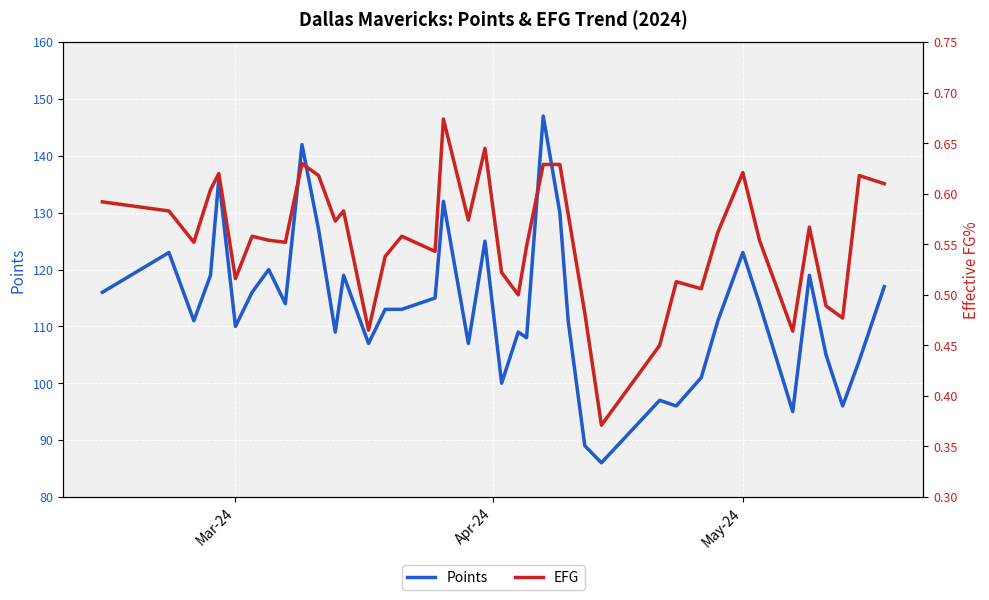

What is the lowest value of the Points series?

86